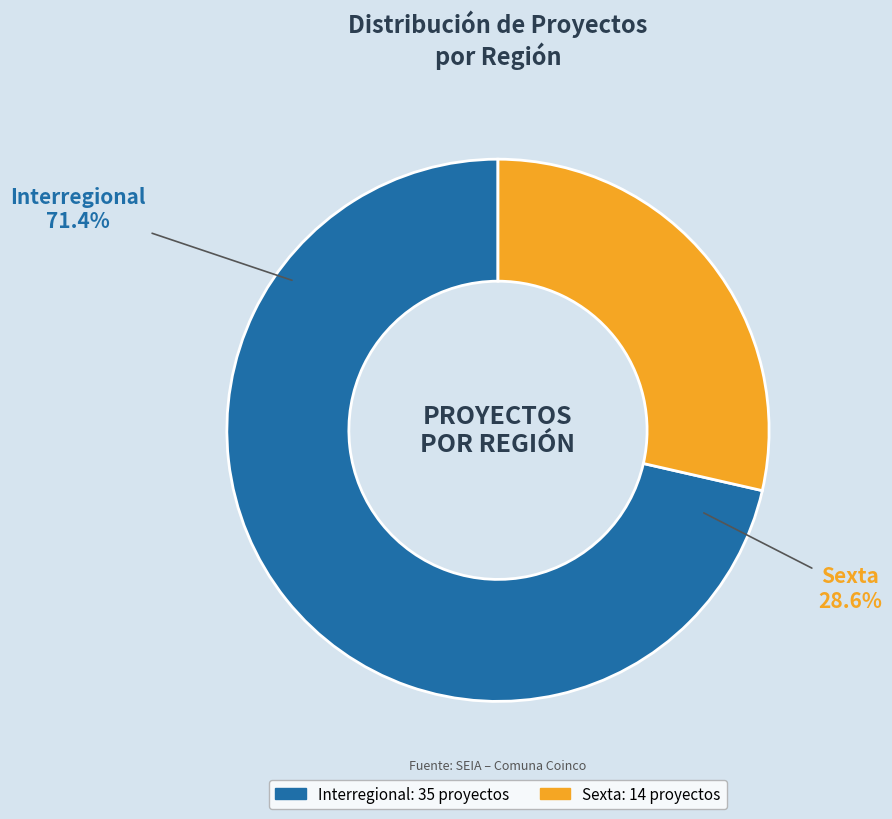

The Interregional slice represents 71% of the pie. True or false?

True